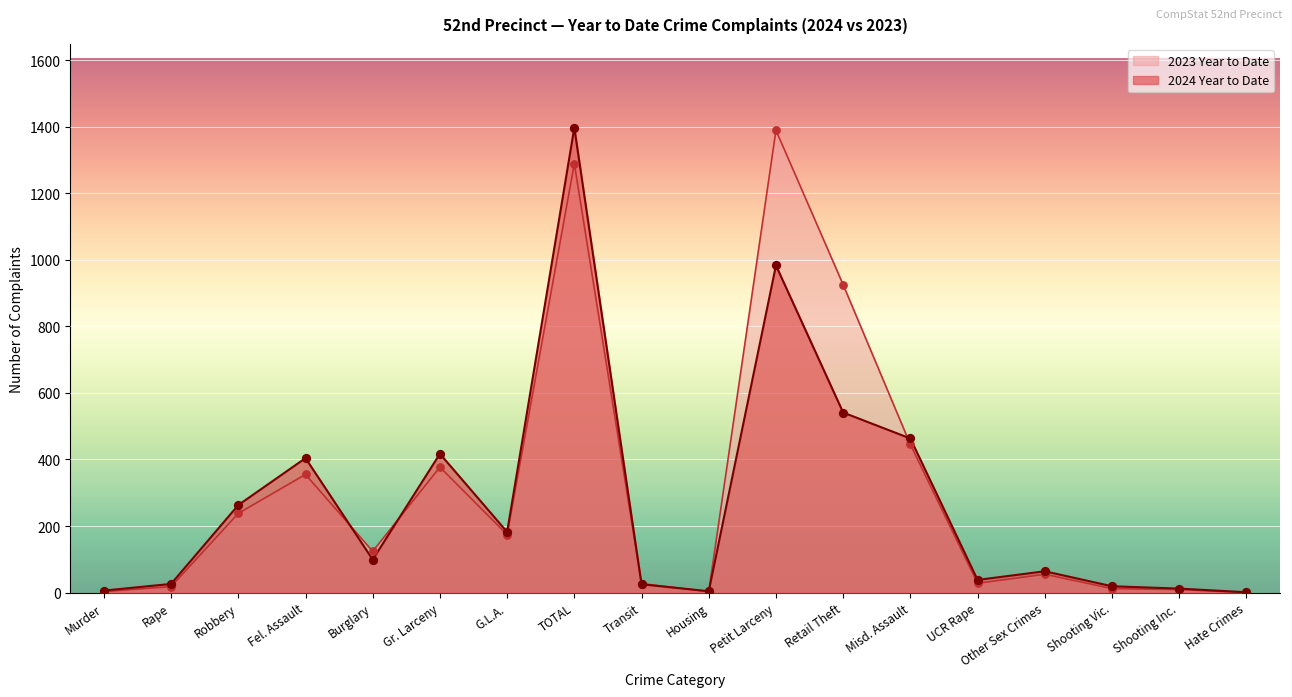

Is the value of 2024 Year to Date at Transit greater than the value of 2023 Year to Date at Other Sex Crimes?

No